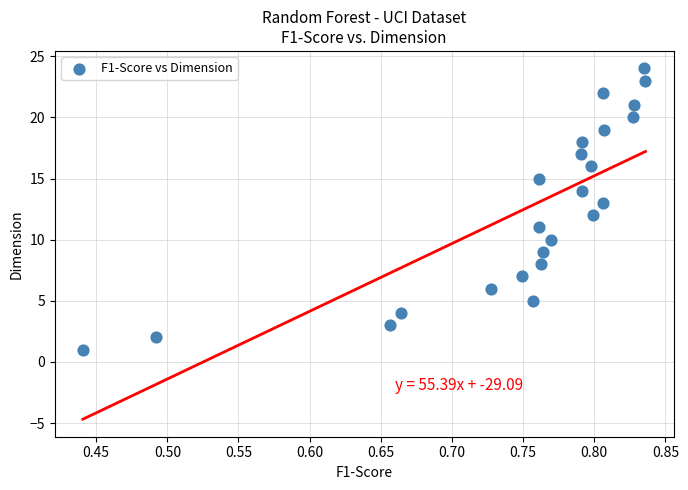

What is the range of Y values (max minus min)?

23